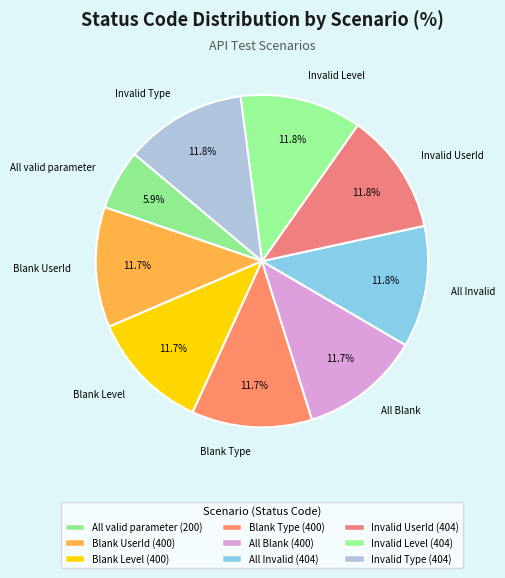

Does All Invalid account for over 50% of the chart?

No